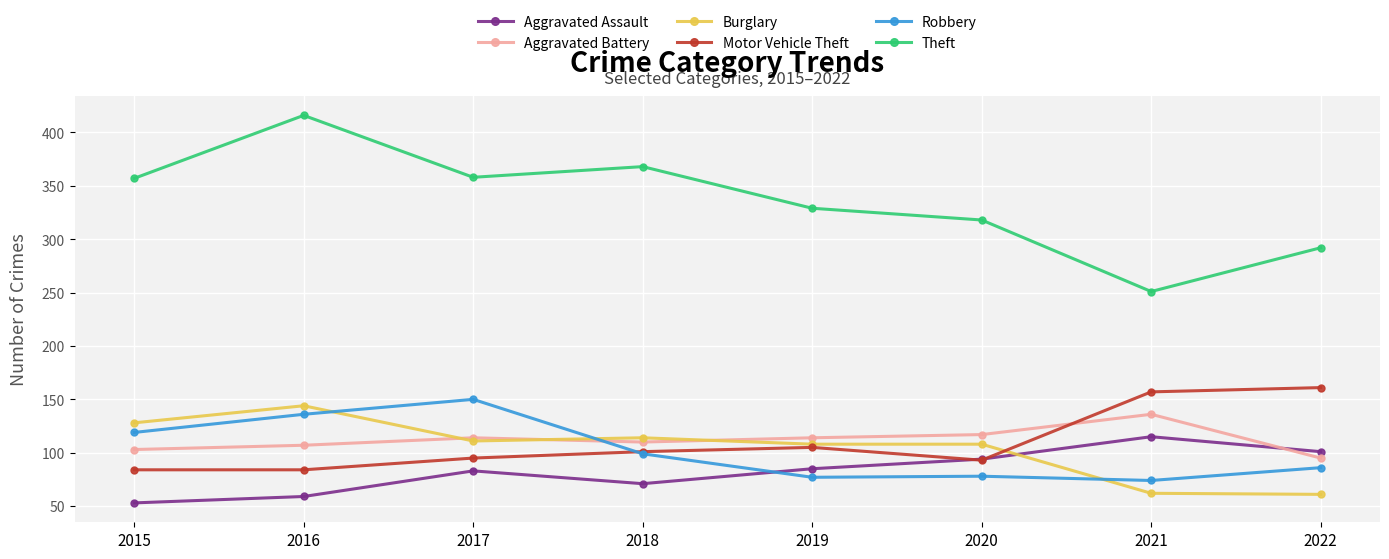

What is the minimum value for Motor Vehicle Theft?

84